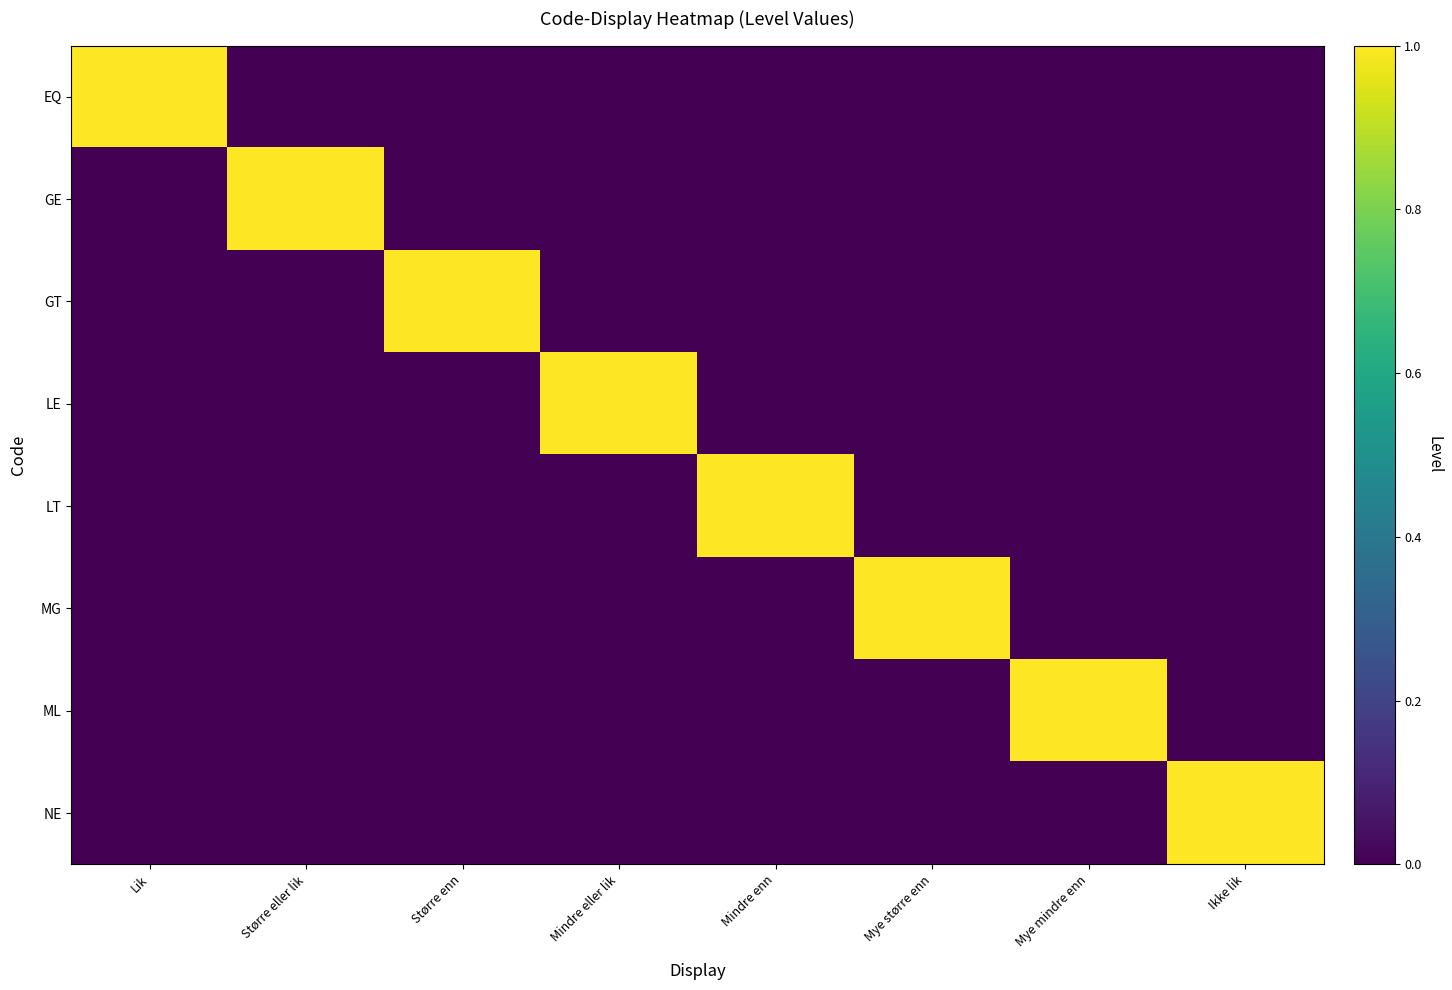

Between Mye mindre enn and Lik, which is larger?

Lik